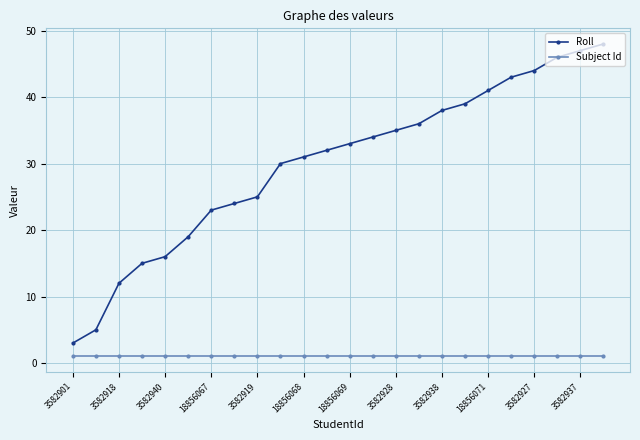

Which series has the largest total across all categories?

Roll